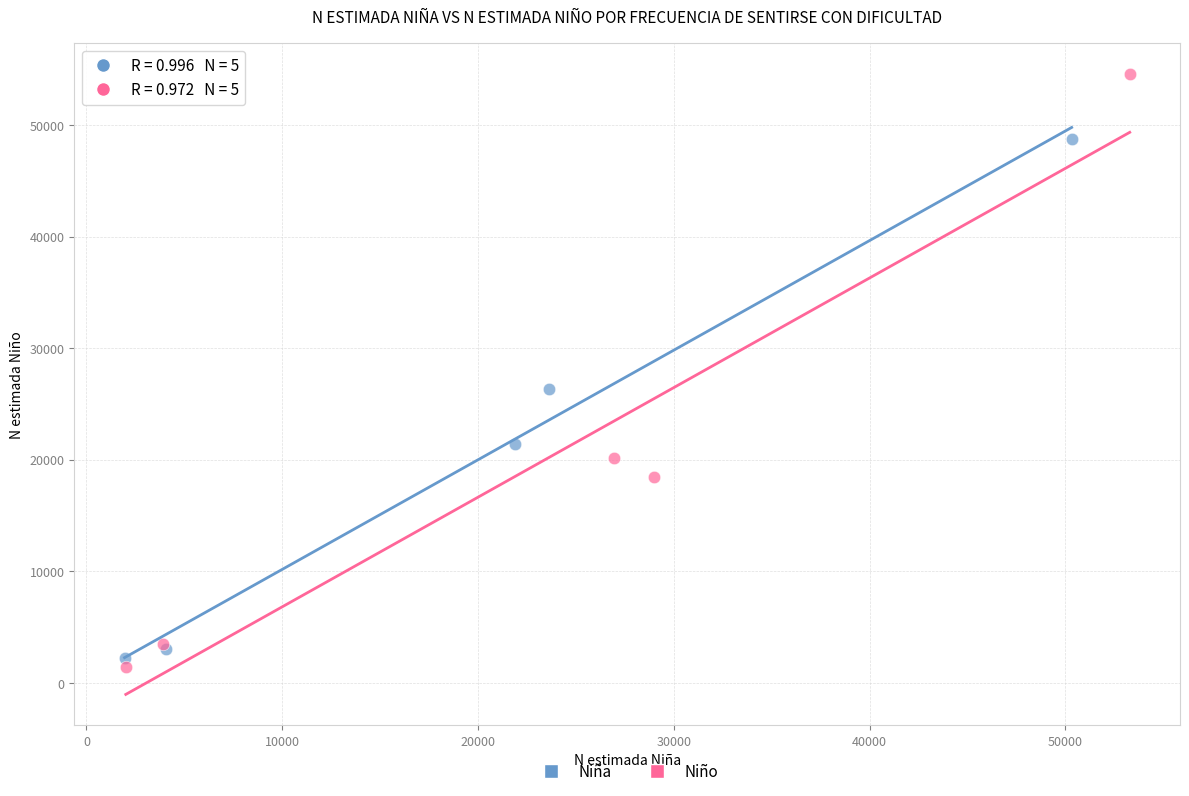

Which series has the widest spread of Y values?

Niño